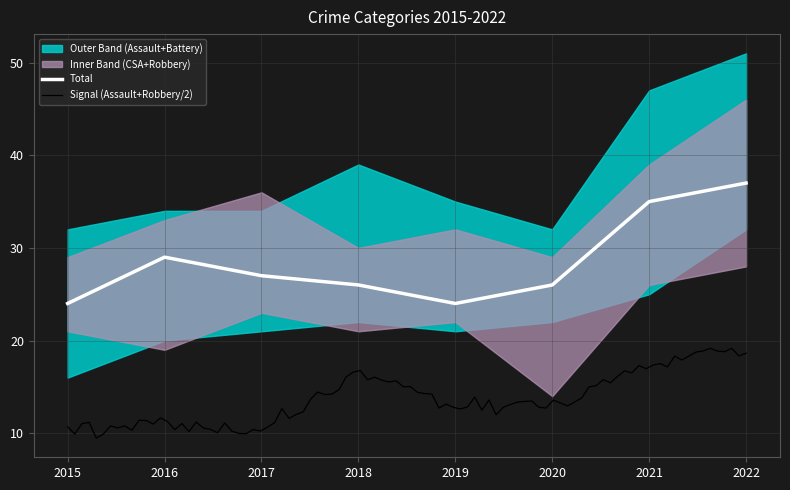

In Criminal Sexual Assault, how many points are higher than both neighbors (excluding endpoints)?

2